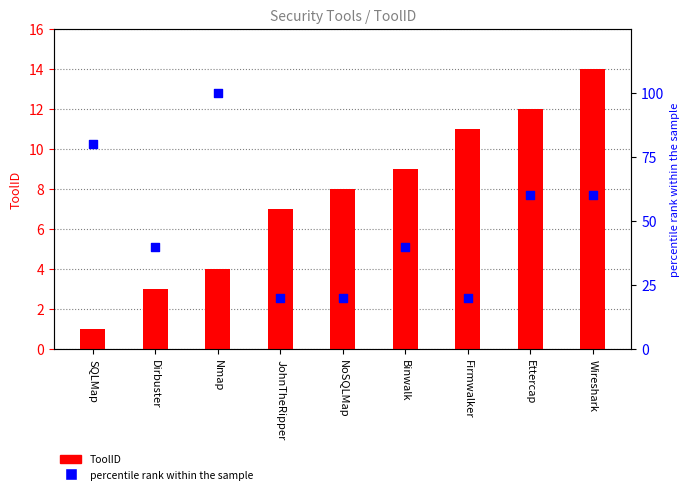

Which series has the largest total across all categories?

percentile rank within the sample